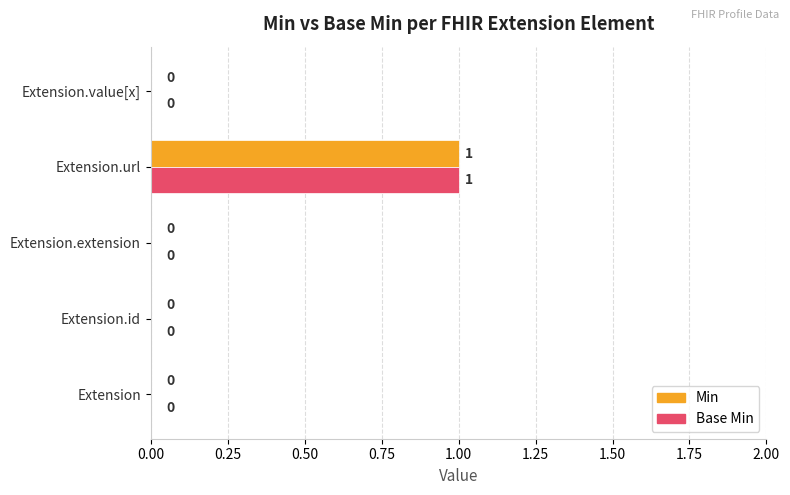

How many Min values are between 0 and 1?

5